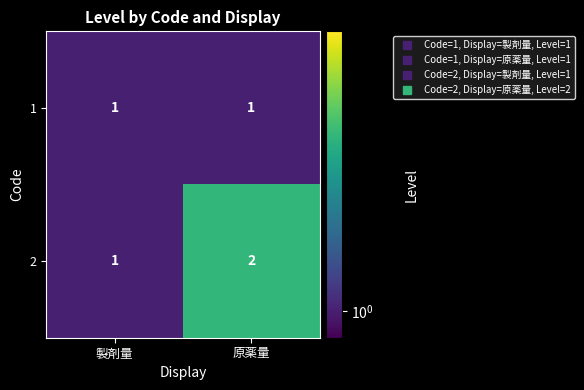

What is the difference between the highest and lowest values at 原薬量?

1